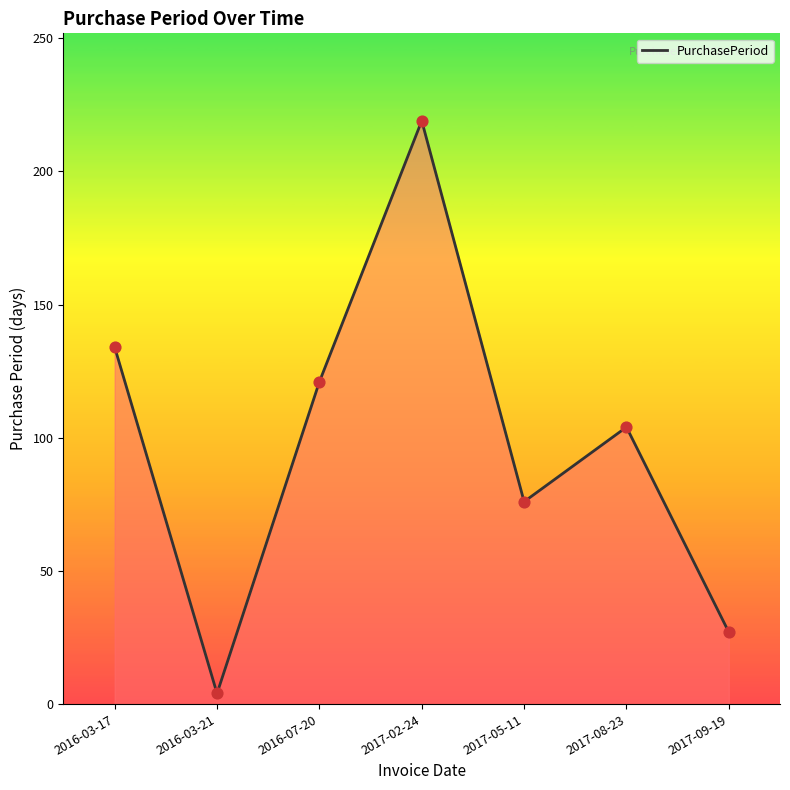

What is the change in value from 2016-07-20 to 2017-08-23?

-17